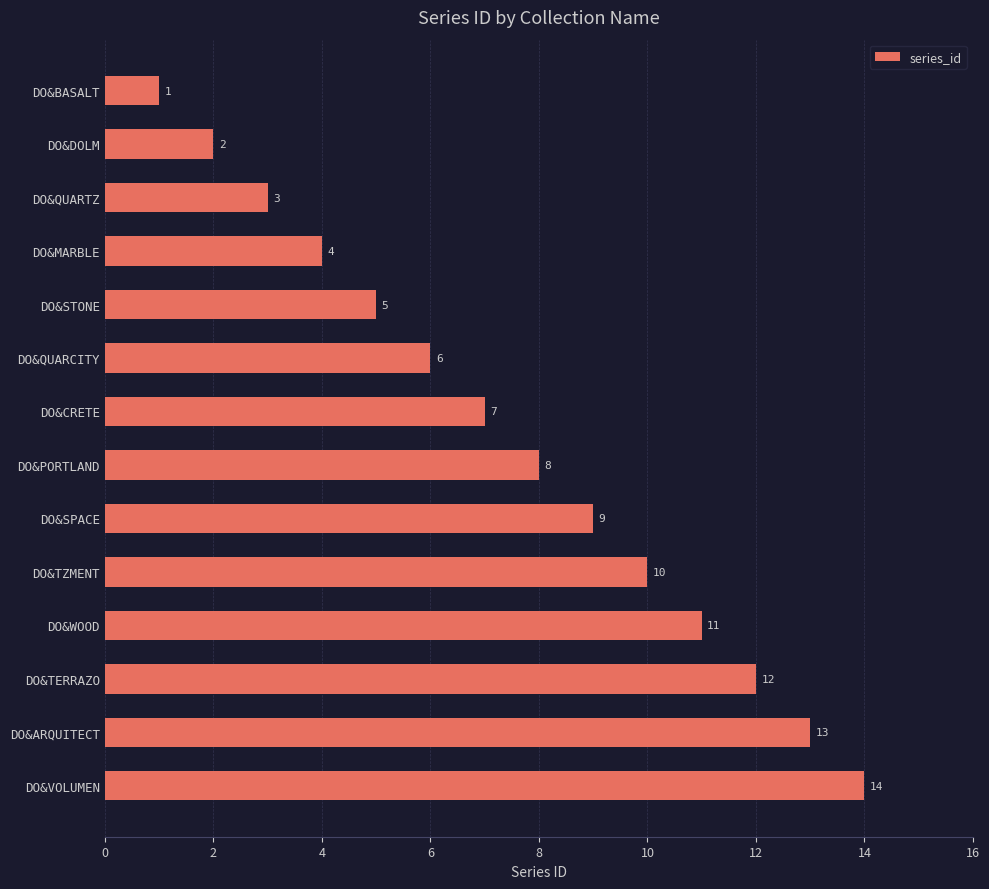

What is the minimum value shown in the chart?

1